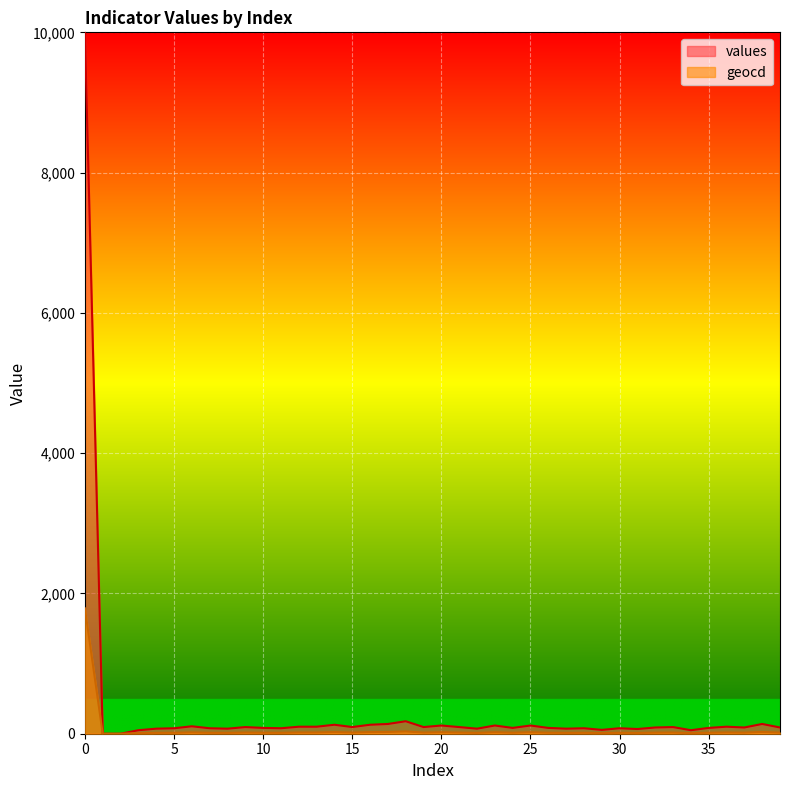

True or false: geocd and values intersect in this chart.

False